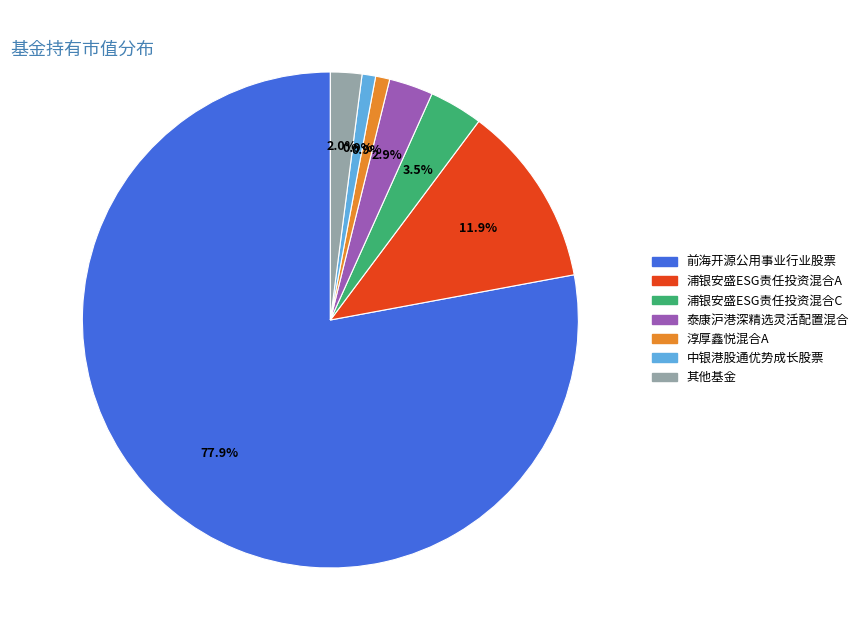

How many slices are in this pie chart?

7